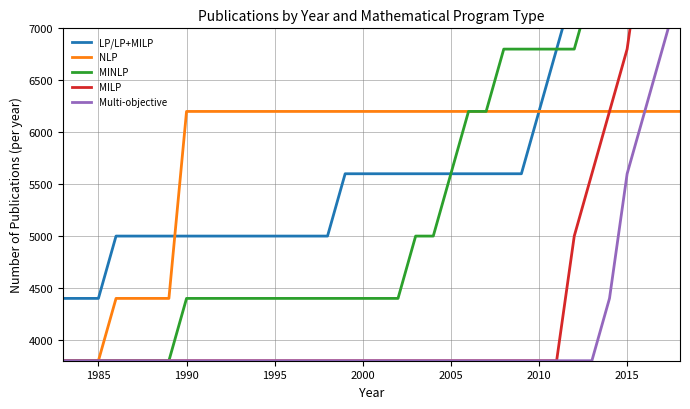

How many values in the LP/LP+MILP series are below 5600?

16